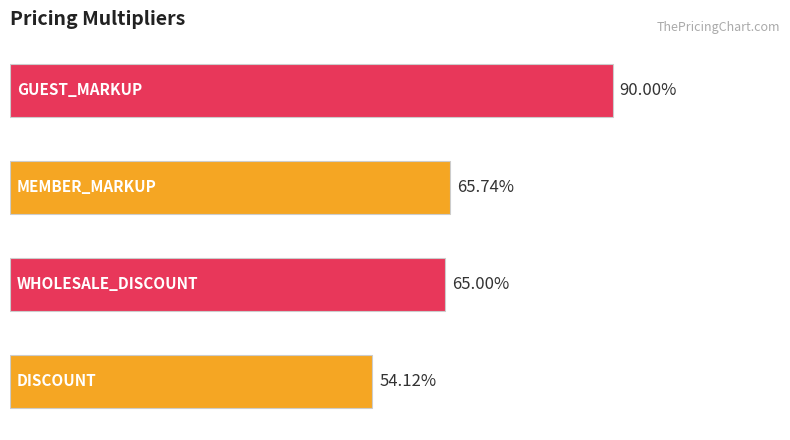

Are the bars horizontal?

Yes